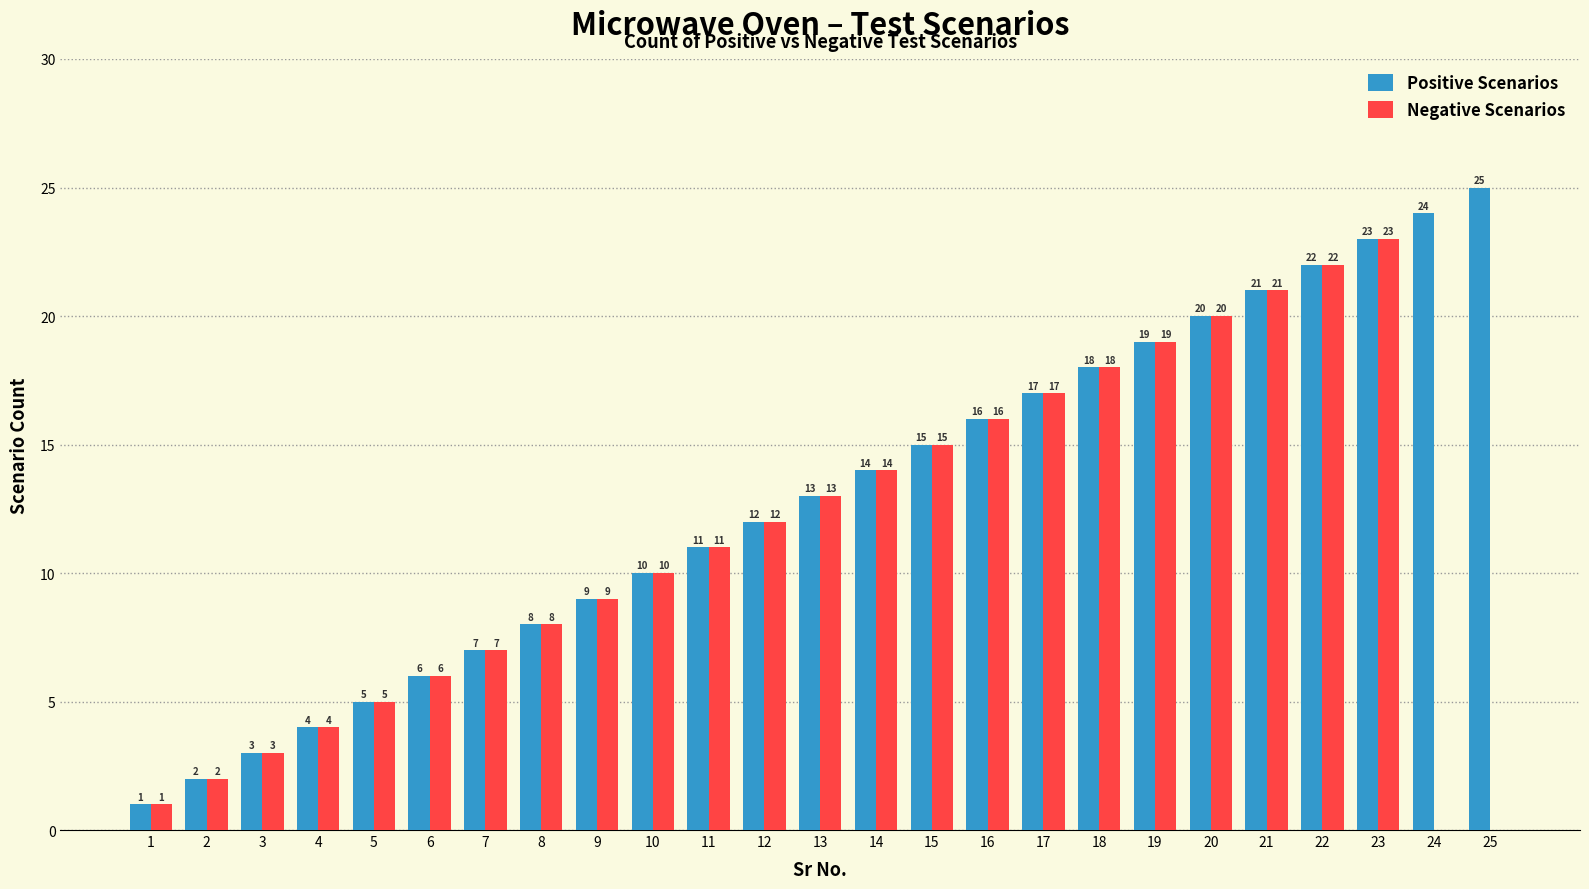

Which series has the largest total across all categories?

Positive Scenarios